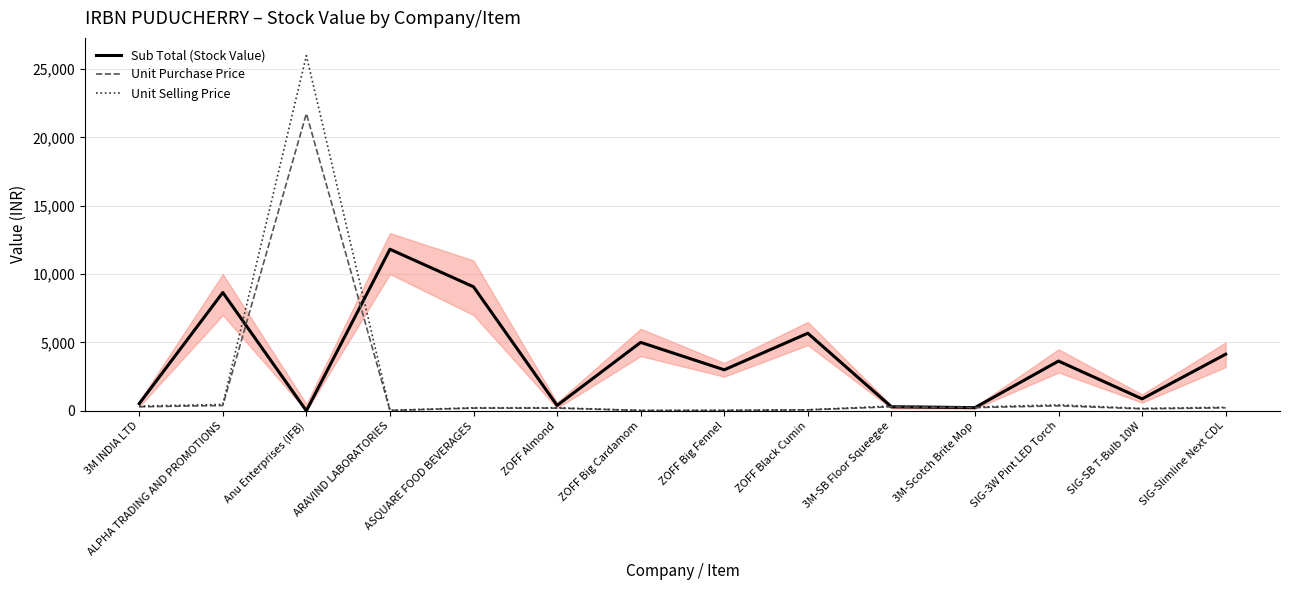

What is the difference between the maximum and minimum values in the Unit Purchase Price series?

21716.7